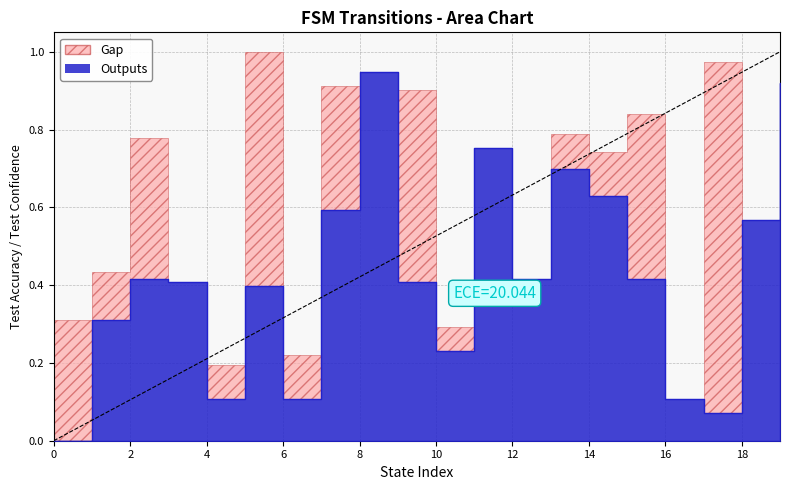

Reading left to right, list all the values displayed in this chart.

0.0	0.3	0.4	0.4	0.1	0.4	0.1	0.6	0.9	0.4	0.2	0.8	0.4	0.7	0.6	0.4	0.1	0.1	0.6	0.9